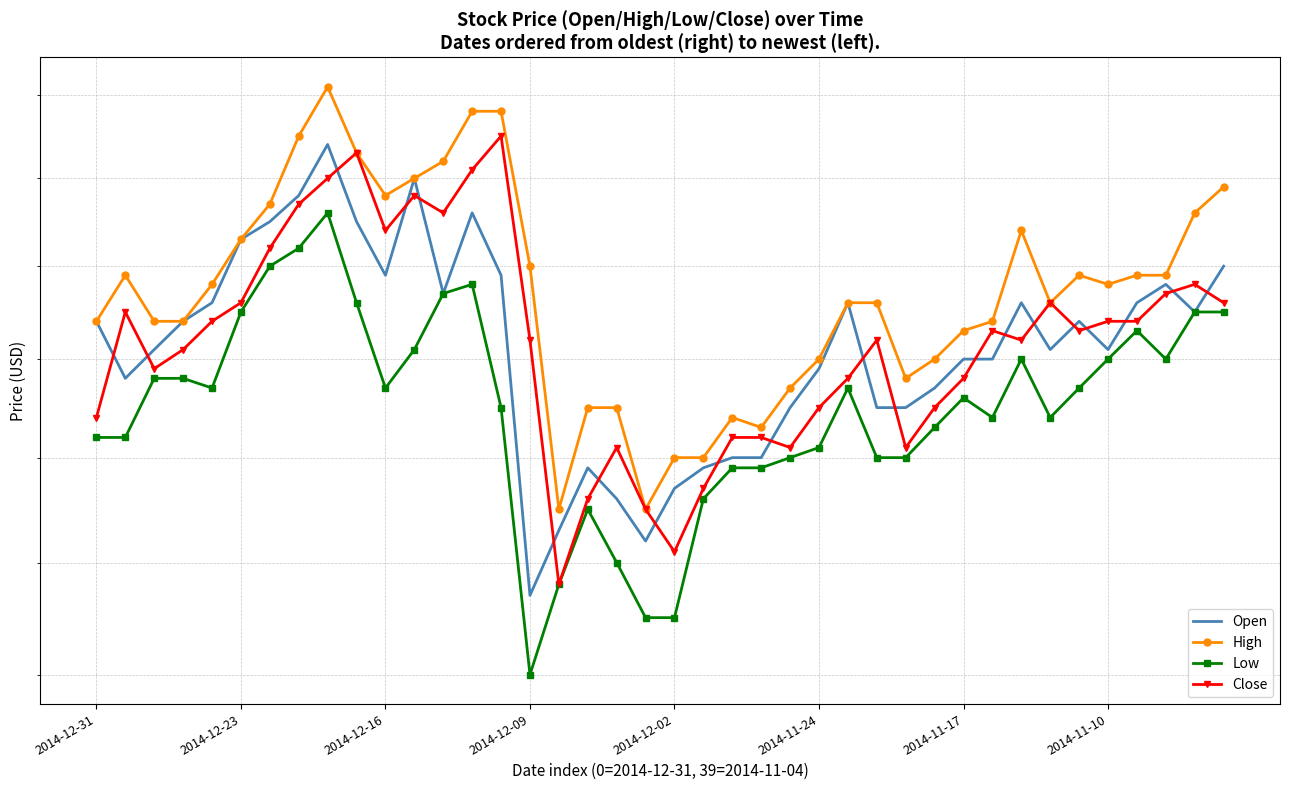

At which category is the sum across all series the highest?

8